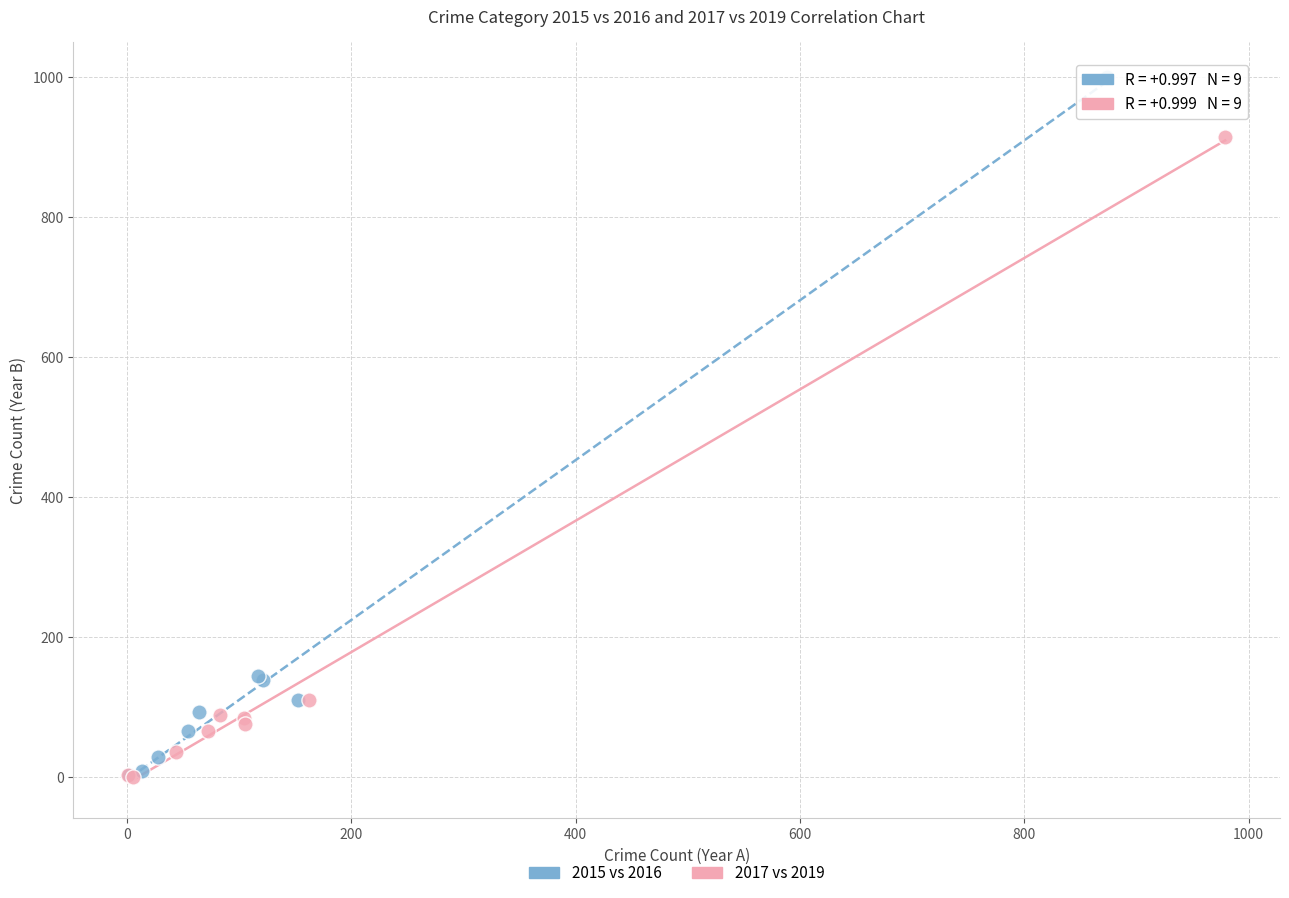

Which series contains the highest Y value?

2015 vs 2016